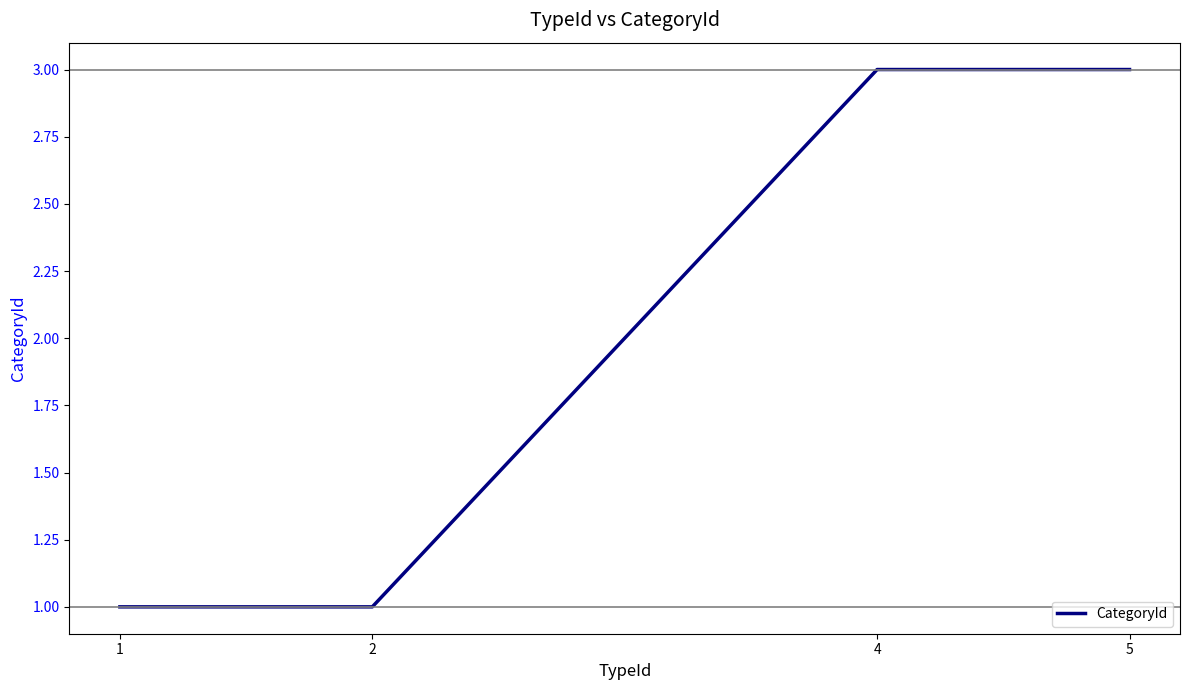

What is the ratio of the value at 2 to the value at 1?

1.0